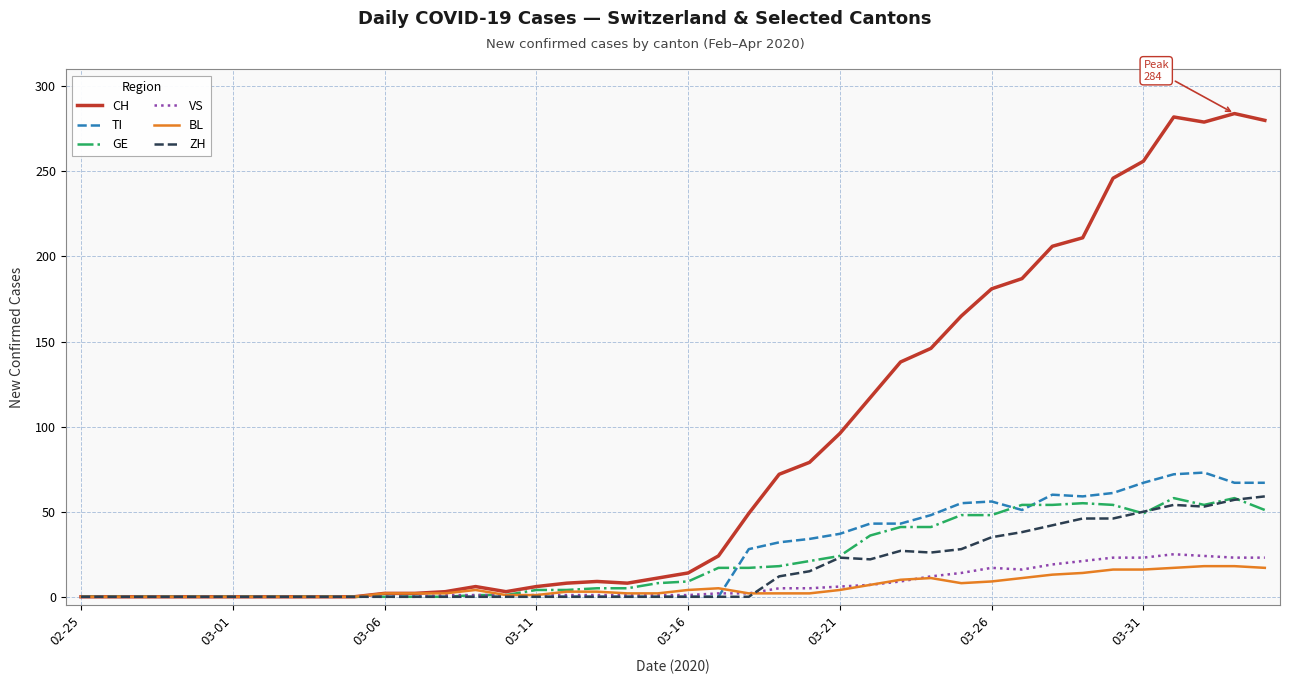

What is the difference between the second highest and minimum values in the TI series?

72